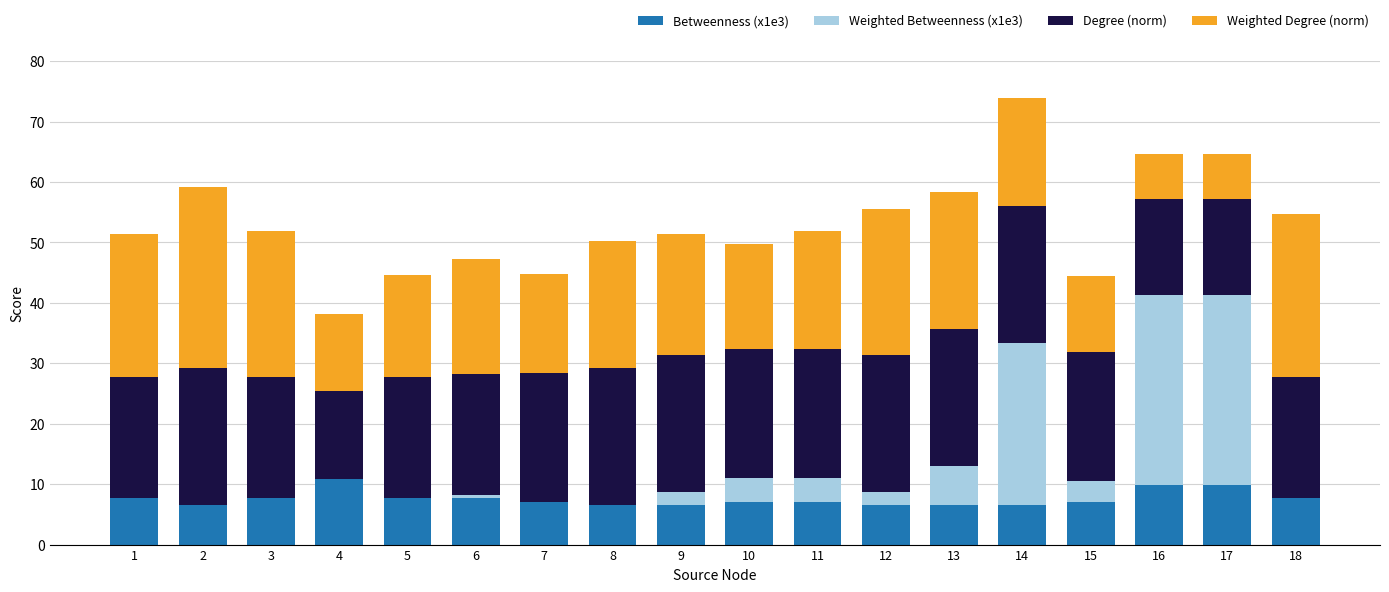

True or false: Betweenness (x1e3) has a value of 10.6 at 15.

False